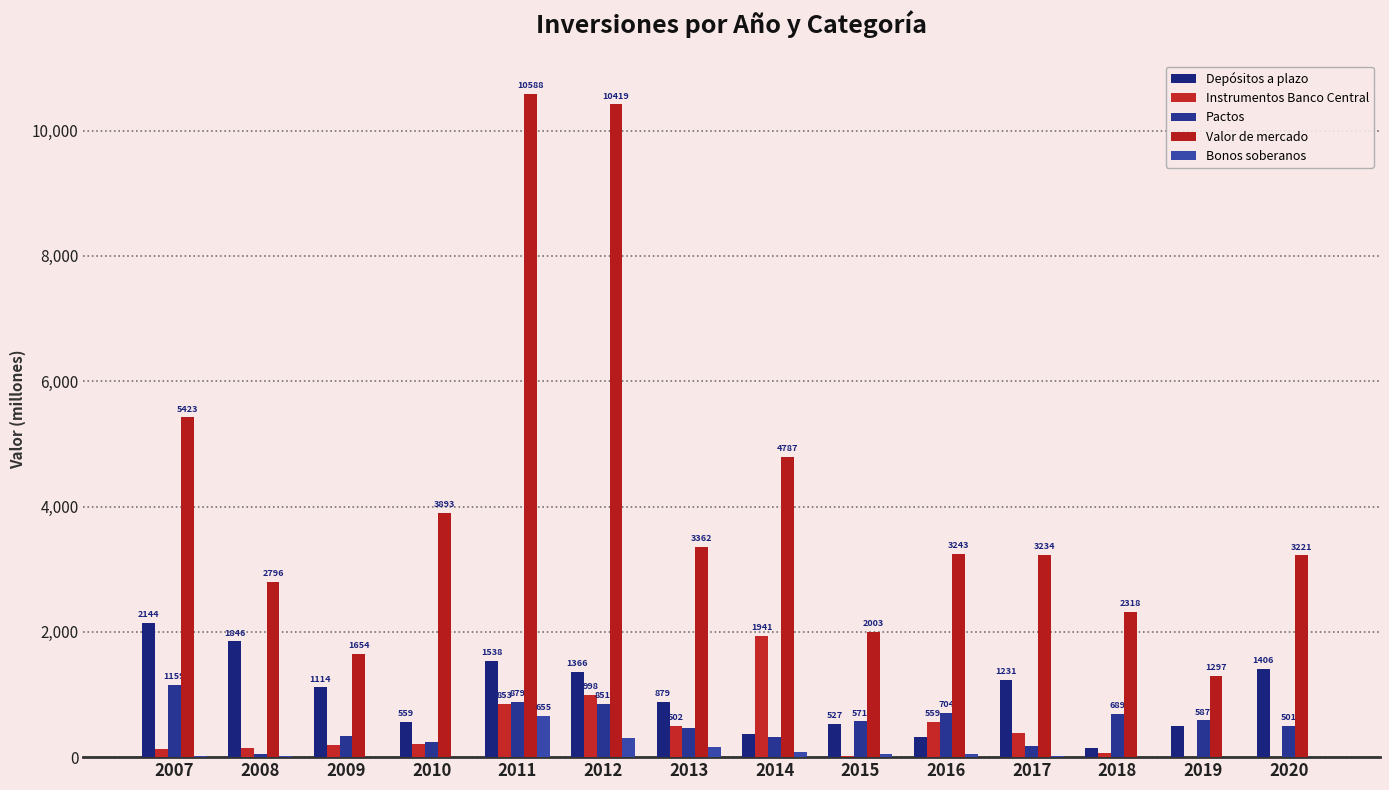

How many groups of bars are there?

14